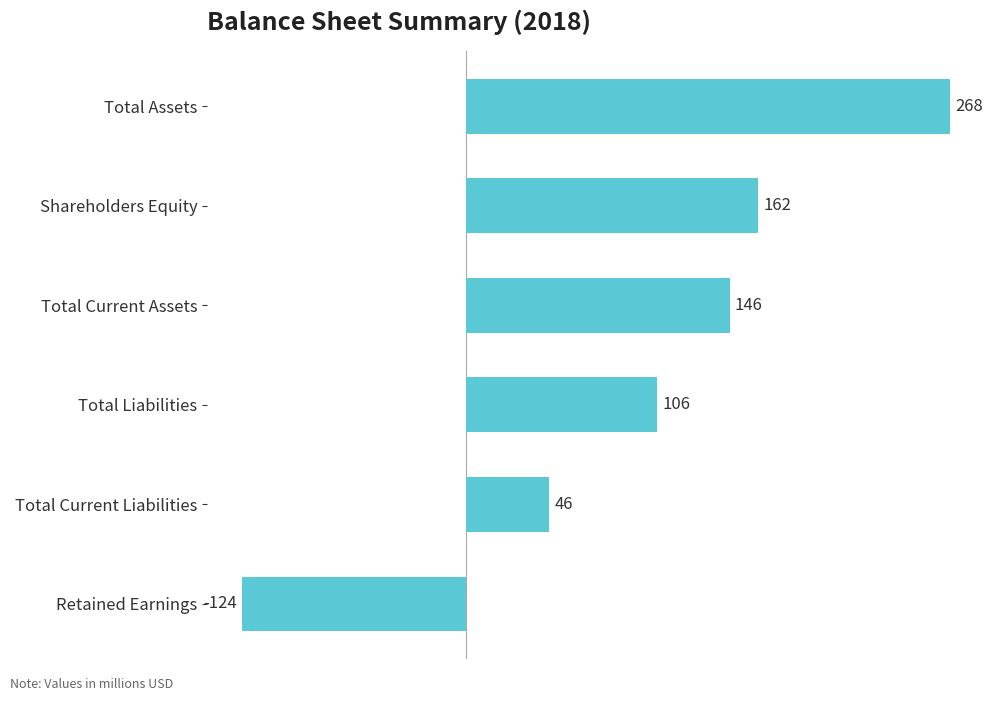

Rank the categories by value from highest to lowest.

Total Assets, Shareholders Equity, Total Current Assets, Total Liabilities, Total Current Liabilities, Retained Earnings